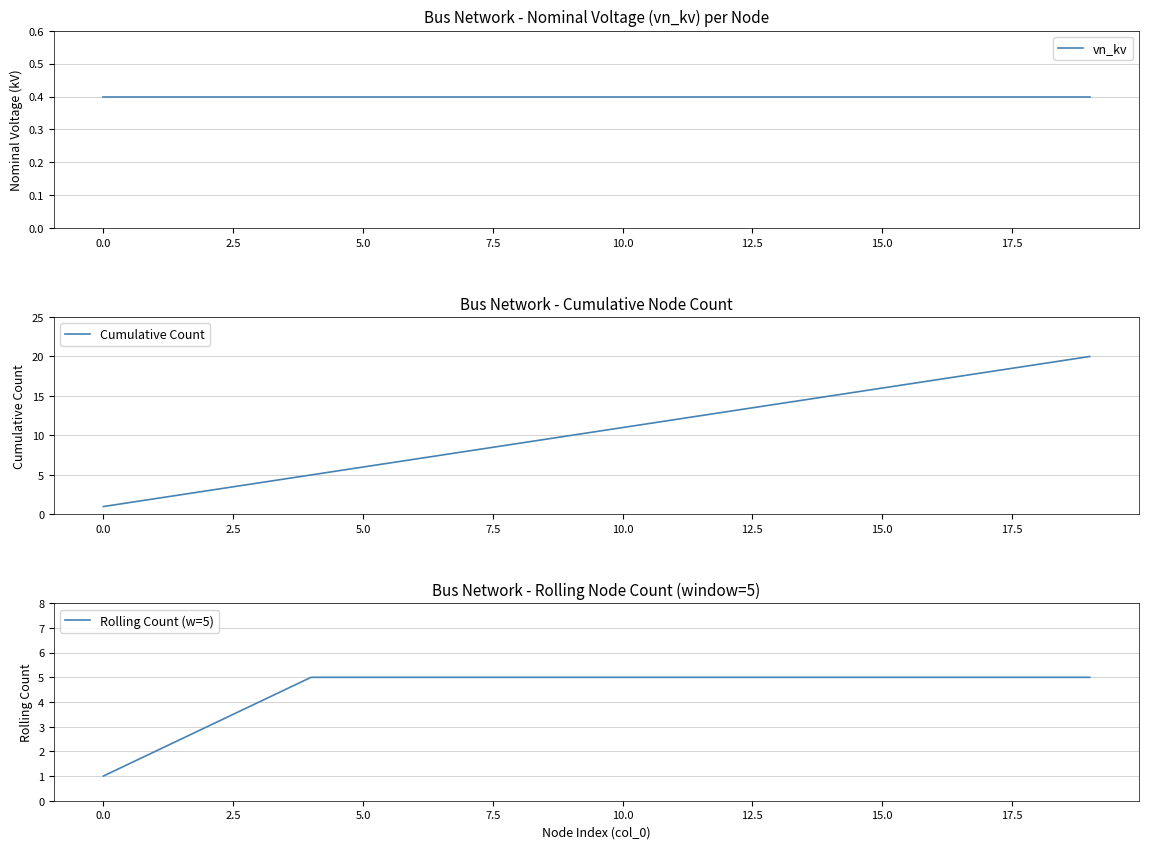

The value of Cumulative Count at 15.0 is 25. True or false?

False